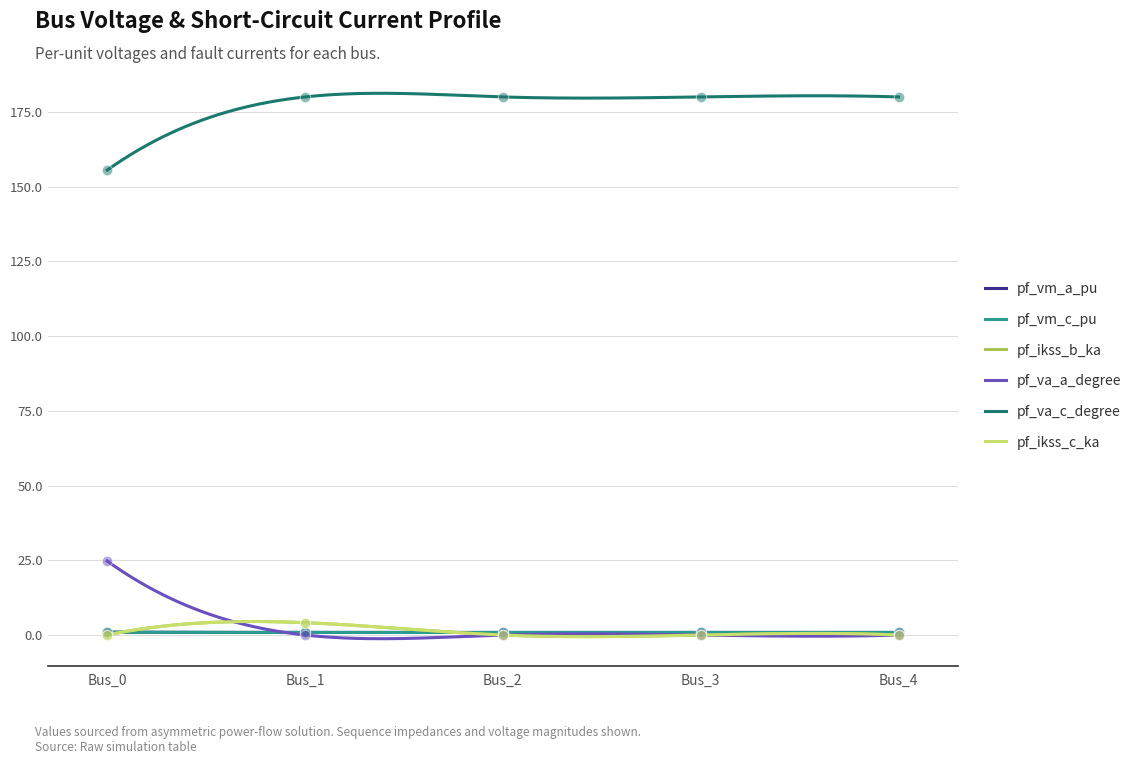

What is the total value across all series at Bus_2?

181.7